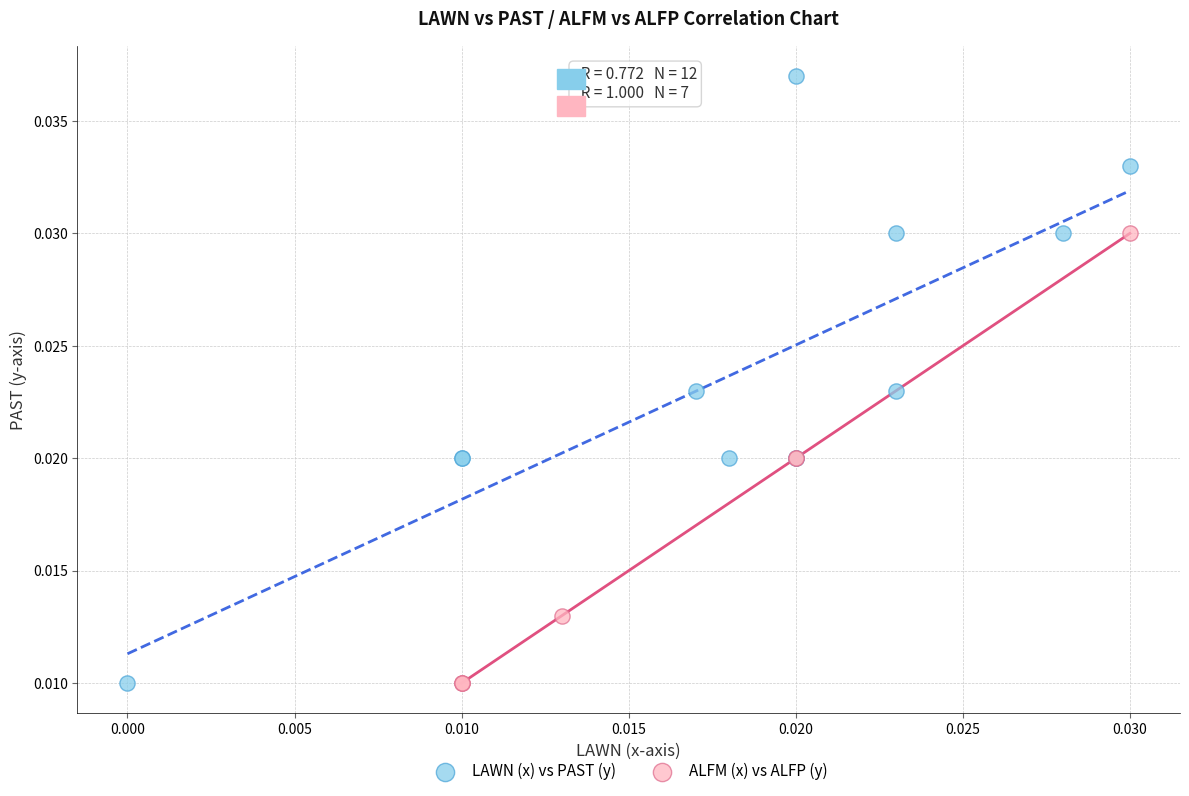

Which series reaches the maximum Y coordinate?

LAWN (x) vs PAST (y)